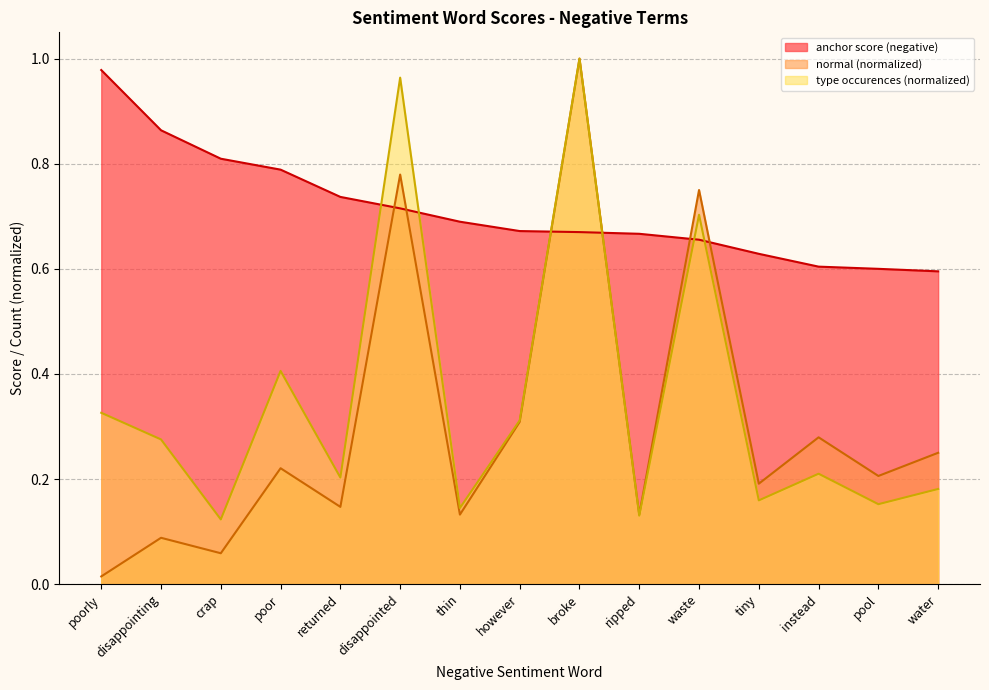

Between poor and pool, which is larger?

poor